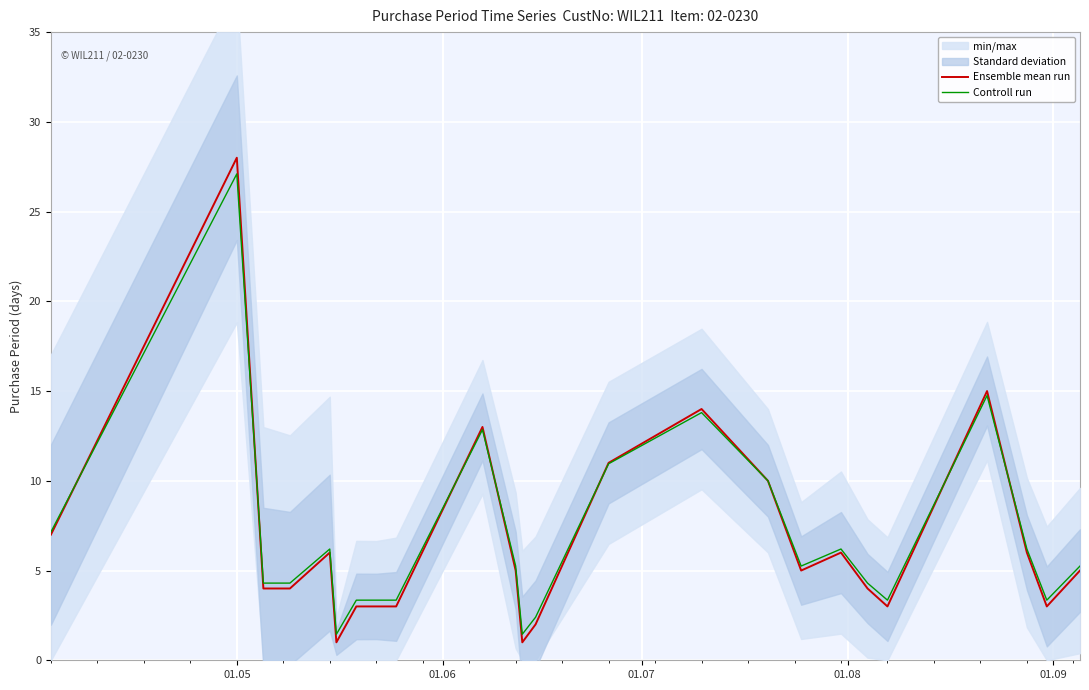

Is this an area chart (filled region under the line)?

No